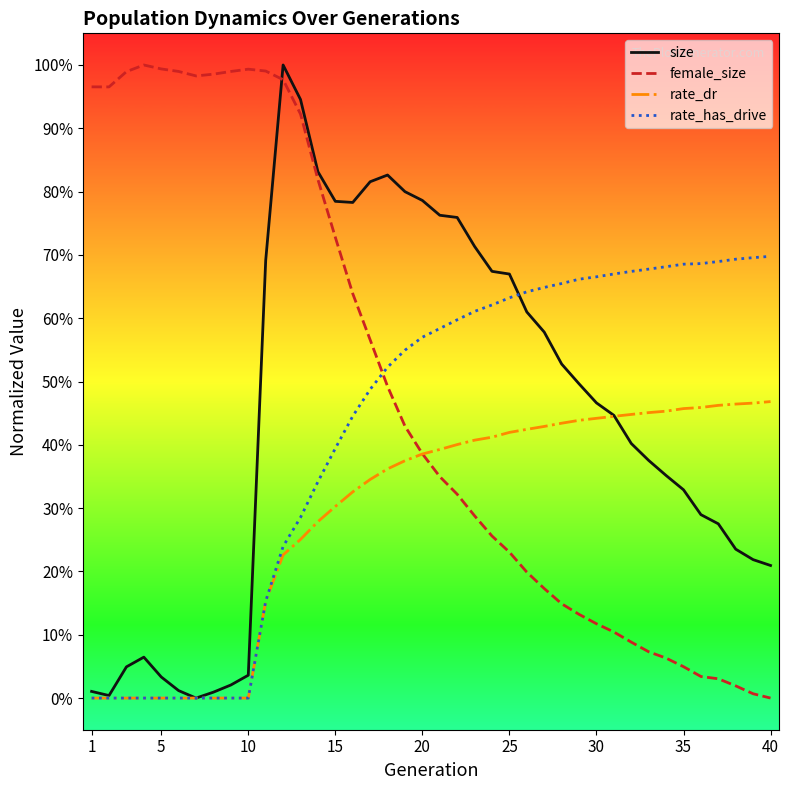

True or false: rate_dr and rate_has_drive intersect in this chart.

False